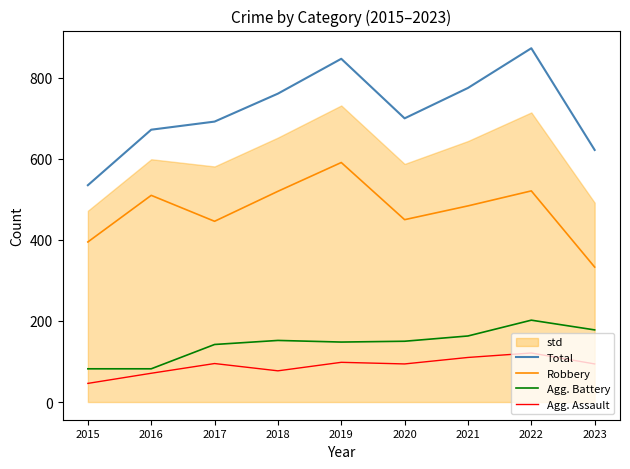

What is the spread (max minus min) of values at 2021?

665